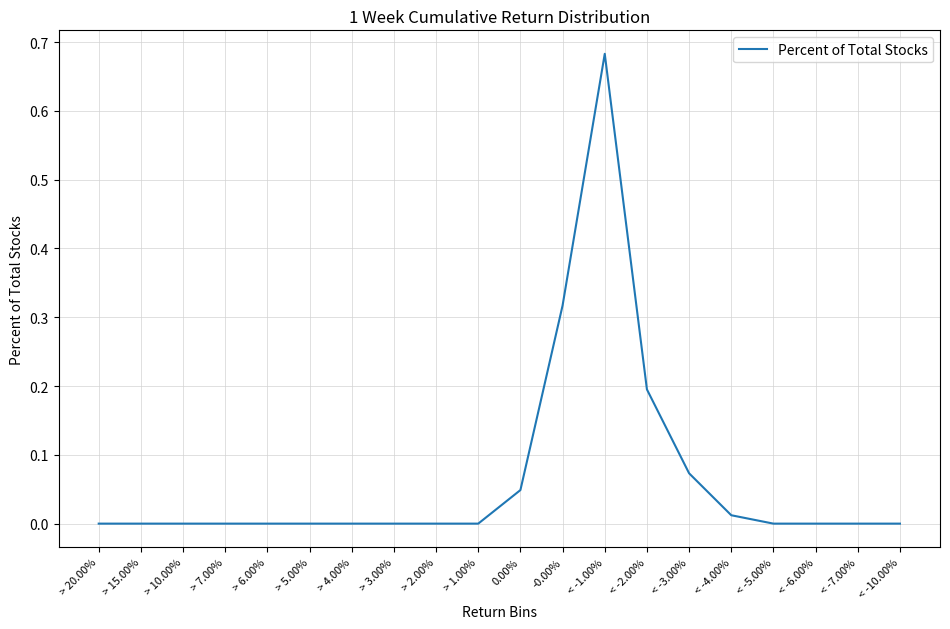

Which category has the highest value across all series?

< -1.00%